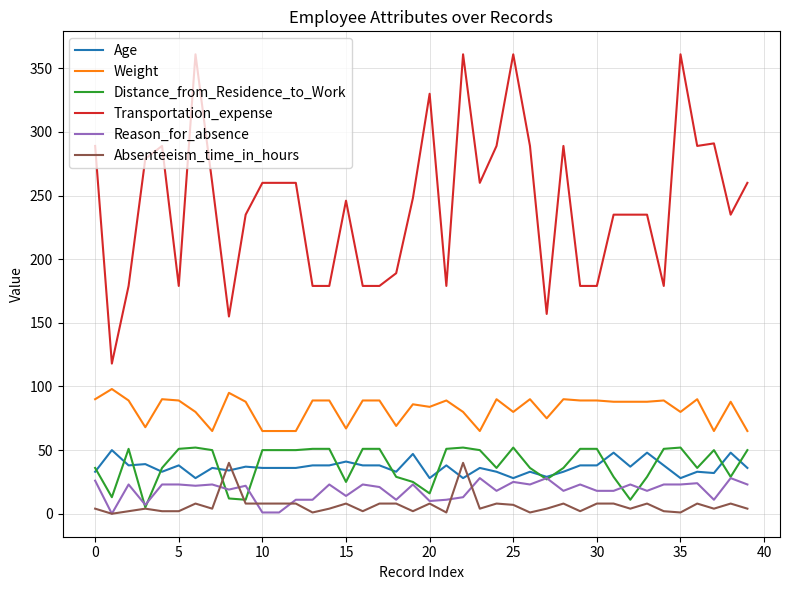

True or false: Age and Transportation_expense intersect in this chart.

False